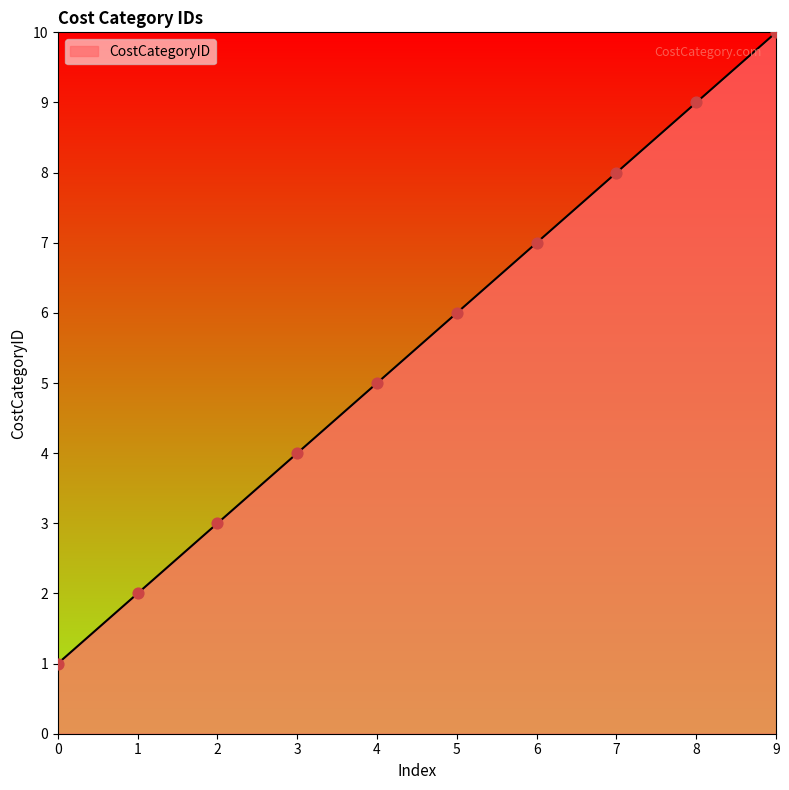

What is the change in value from 1 to 9?

+8